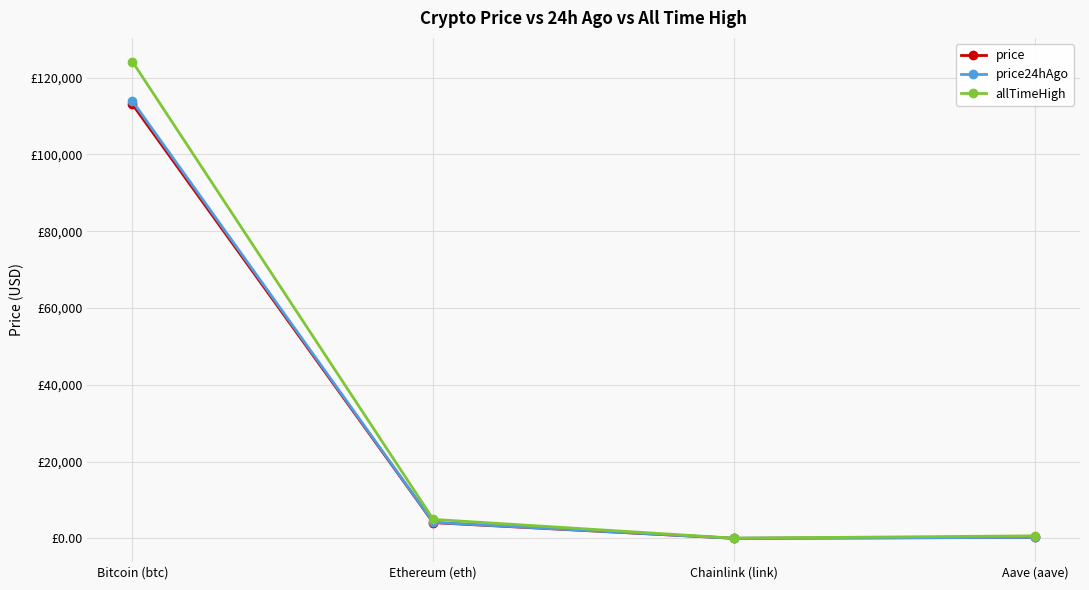

What are all the series names shown in the legend?

price, price24hAgo, allTimeHigh